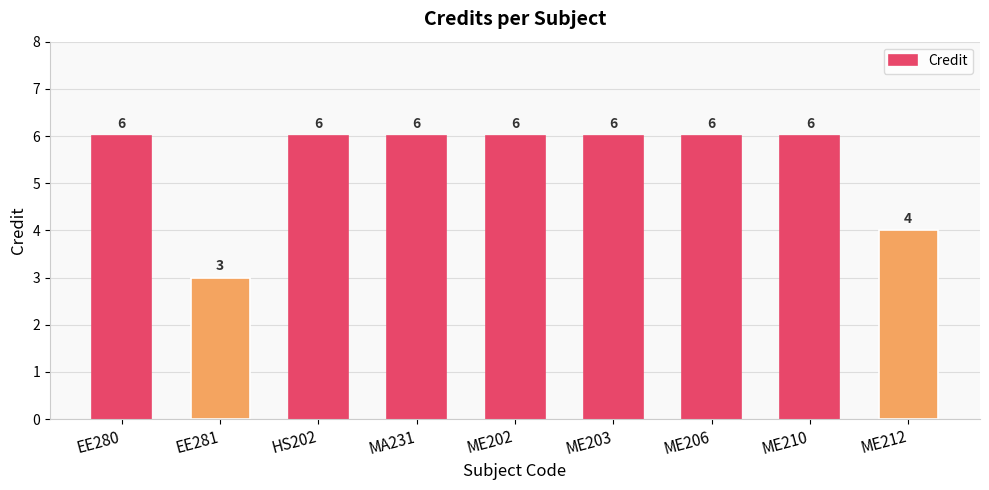

How many bars are there in total?

9